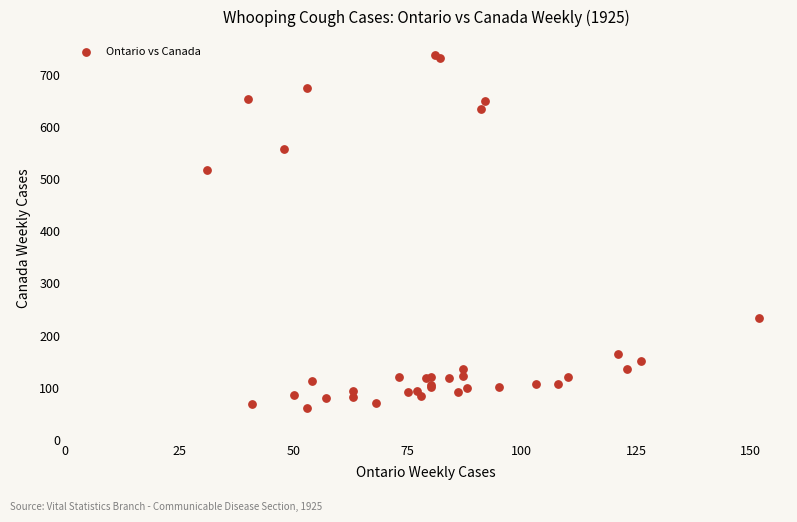

What Y value in the scatter plot is closest to 400?

518